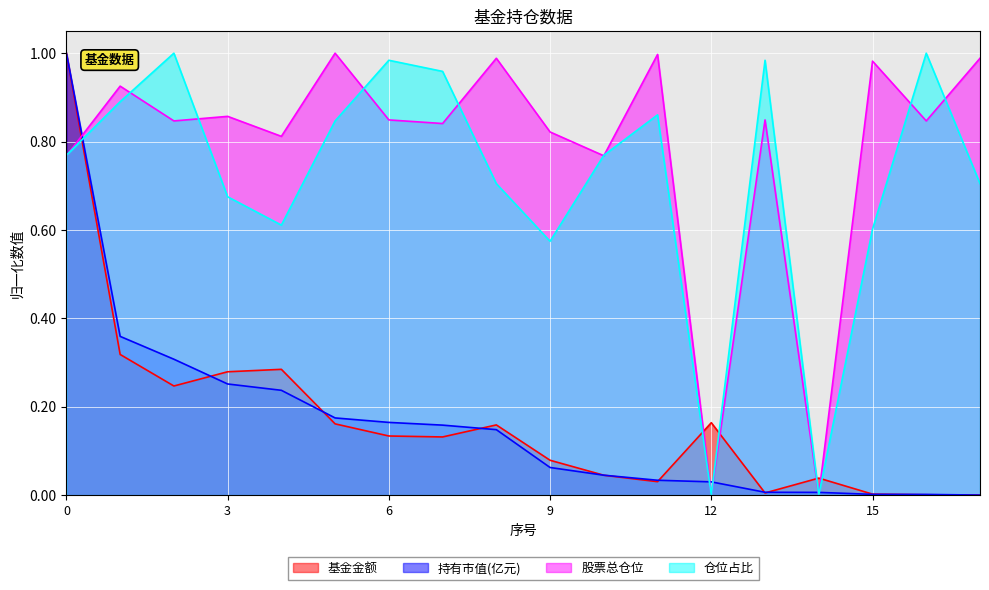

Reading left to right, list all the values displayed in this chart.

基金金额: 1.0	0.3	0.2	0.3	0.3	0.2	0.1	0.1	0.2	0.1	0.0	0.0	0.2	0.0	0.0	0.0	0.0	0.0
持有市值(亿元): 1.0	0.4	0.3	0.3	0.2	0.2	0.2	0.2	0.1	0.1	0.0	0.0	0.0	0.0	0.0	0.0	0.0	0.0
股票总仓位: 0.8	0.9	0.8	0.9	0.8	1.0	0.8	0.8	1.0	0.8	0.8	1.0	0.0	0.8	0.0	1.0	0.8	1.0
仓位占比: 0.8	0.9	1.0	0.7	0.6	0.8	1.0	1.0	0.7	0.6	0.8	0.9	0.0	1.0	0.0	0.6	1.0	0.7